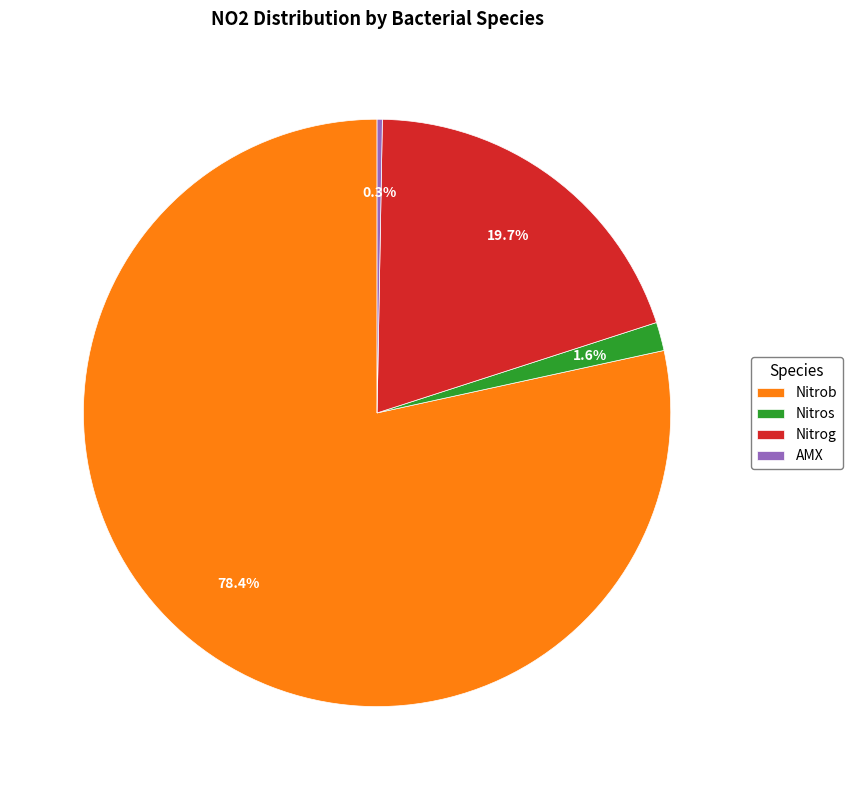

What is the largest slice in the pie chart?

Nitrob